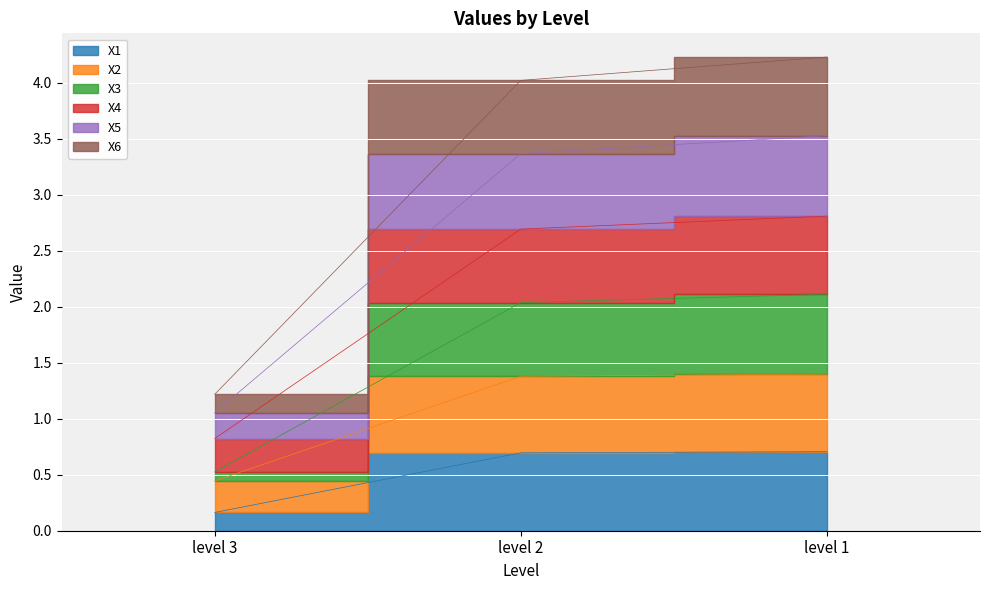

Between level 3 and level 1, which is larger?

level 1